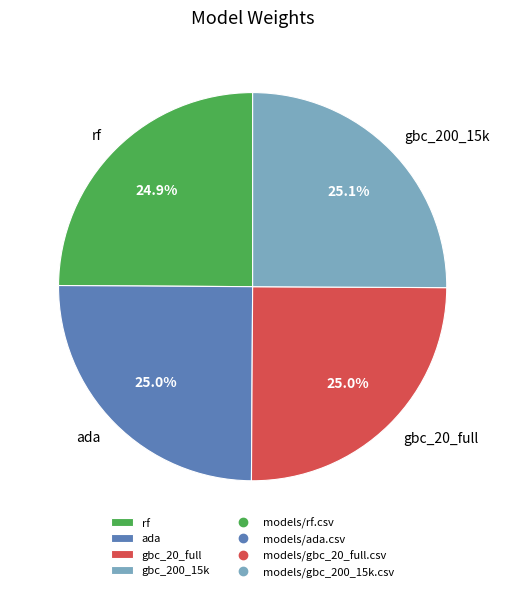

What percentage do rf and gbc_20_full together represent?

49.9%